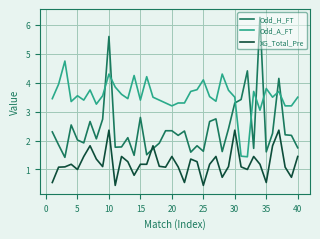

Does the chart display data point markers on the line(s)?

No